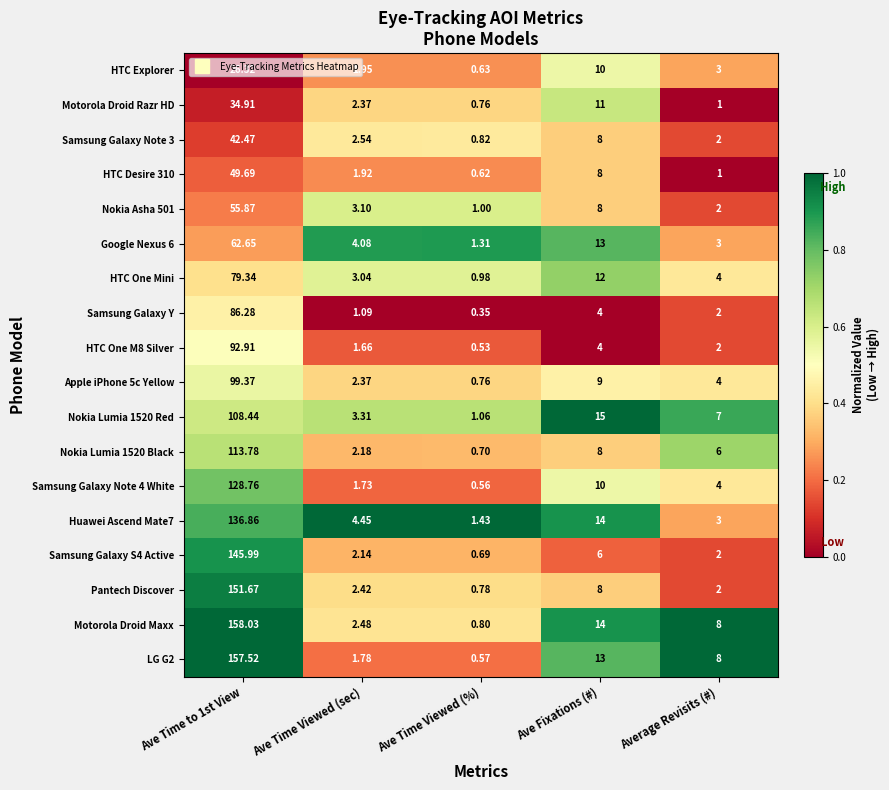

Which series has the largest range (max minus min)?

Motorola Droid Maxx